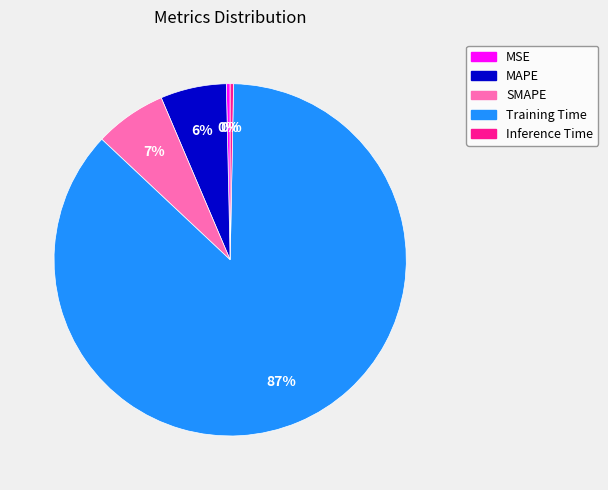

To the nearest percent, what is the combined percentage of SMAPE and MSE?

7%